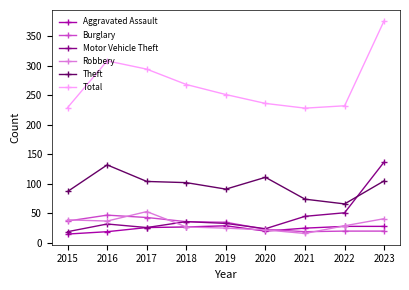

What is the value of the Robbery point at the 1st from the left?

39